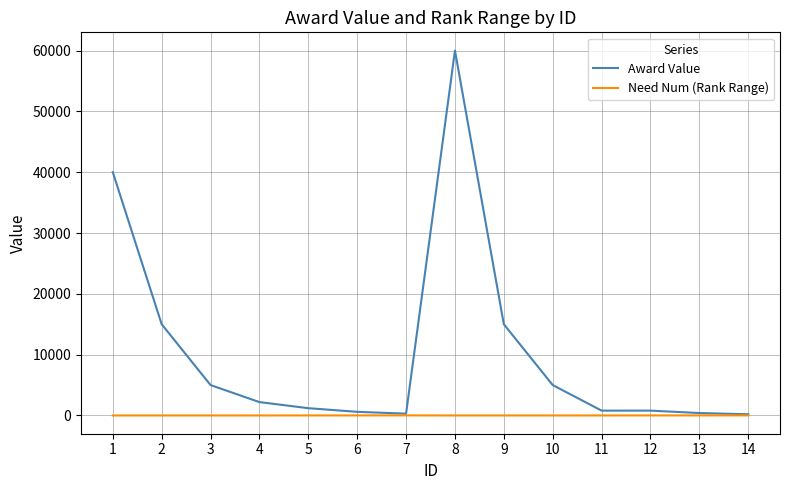

Rank the series by their average value, from highest to lowest.

Award Value, Need Num (Rank Range)